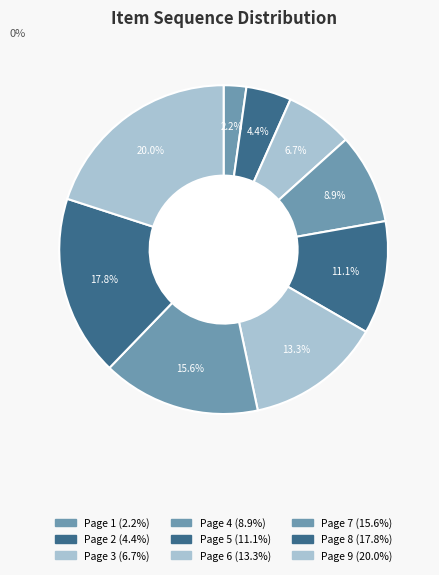

To the nearest percent, what is the difference between the Page 4 and Page 5 slice percentages?

2%